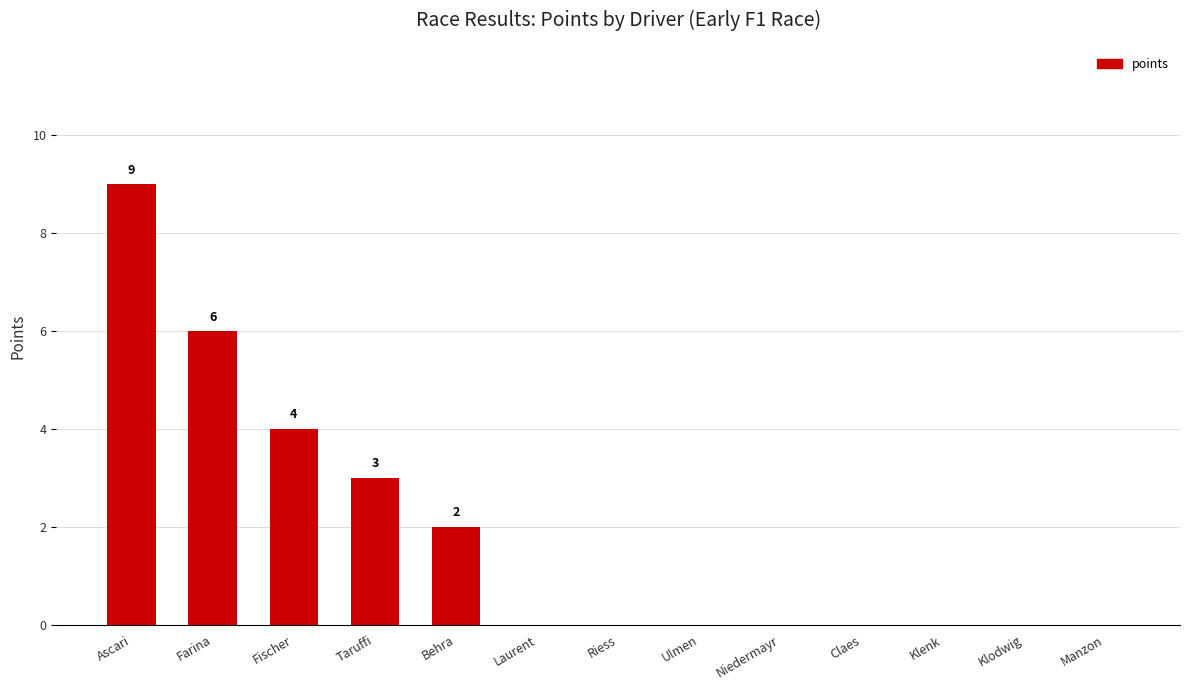

What is the sum of all values?

24